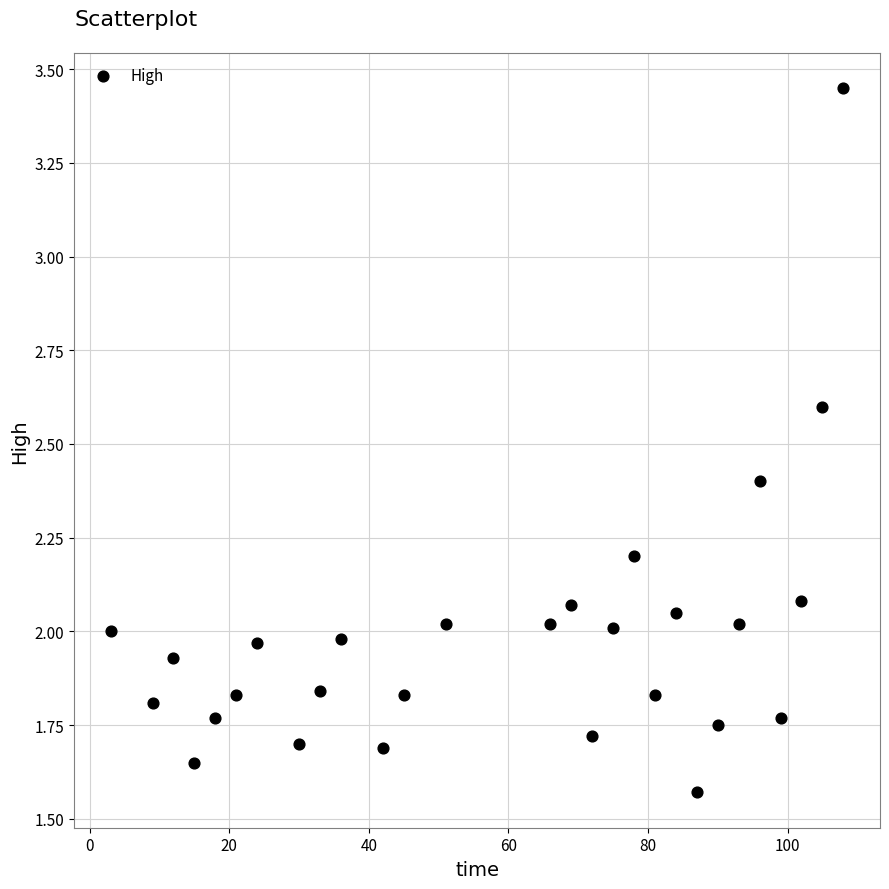

What is the range of X values (max minus min)?

105.0